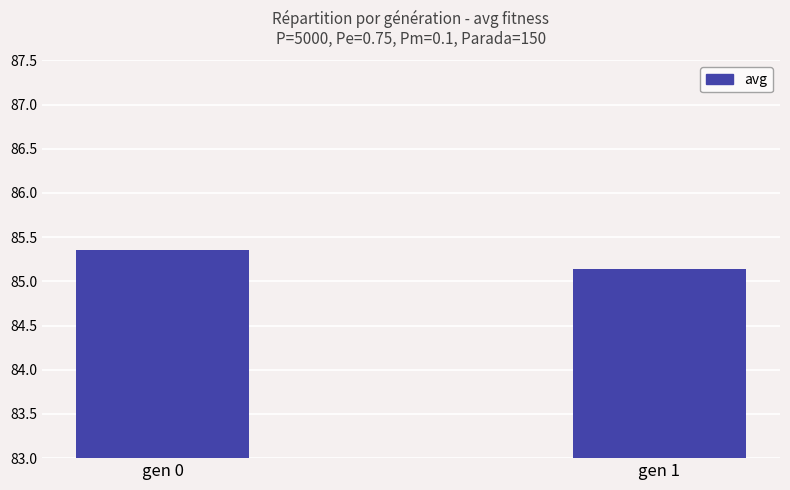

What is the sum of all values?

170.5